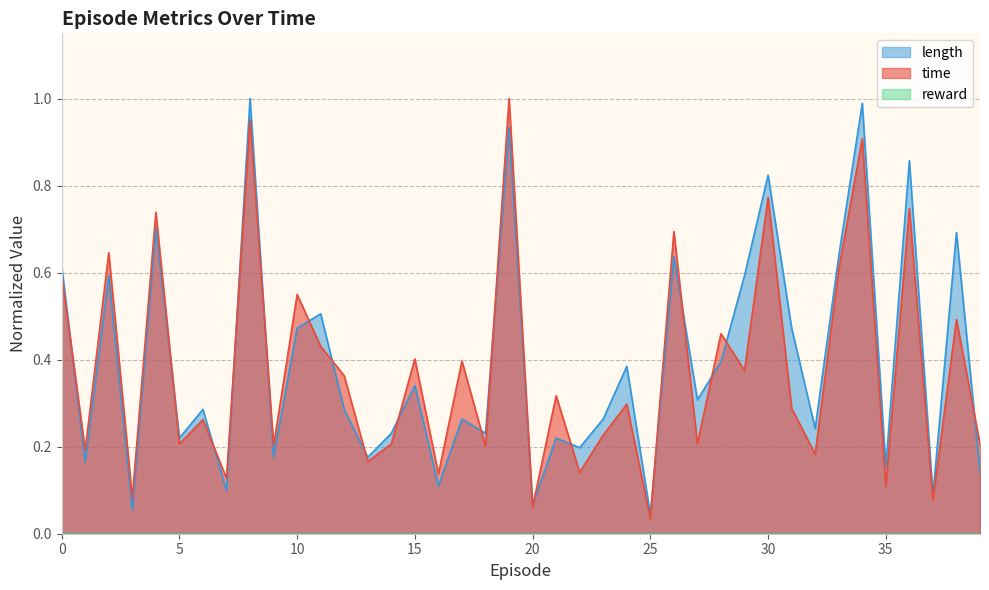

What is the sum of all length values?

15.7